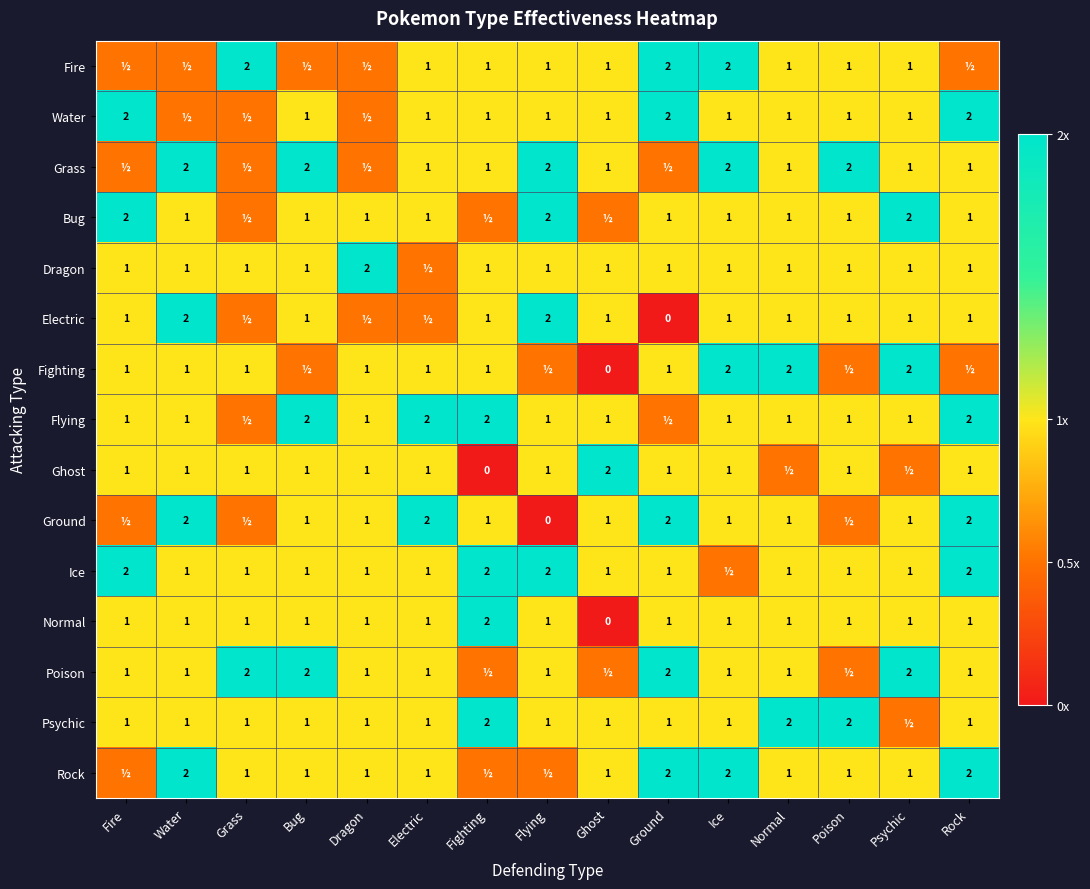

Which category has the highest value in the Normal series?

Fighting